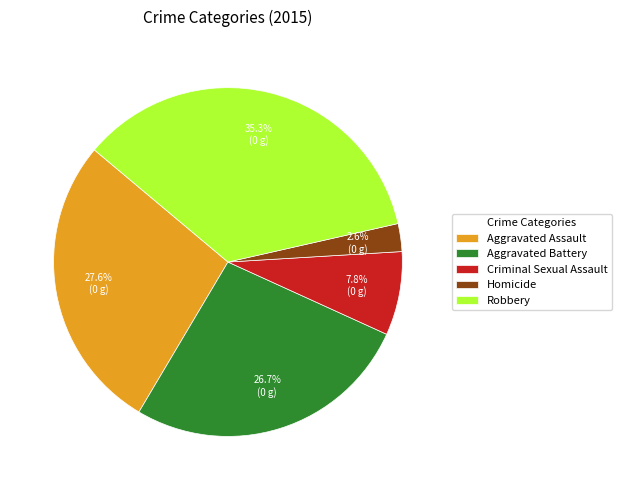

Count the number of slices in the pie.

5